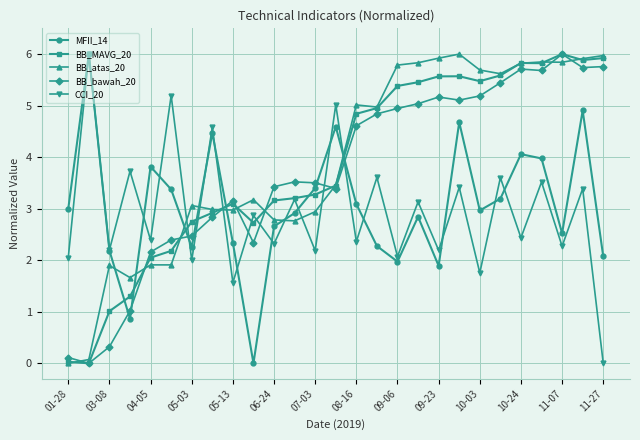

How many intersections are there between MFII_14 and BB_bawah_20?

7